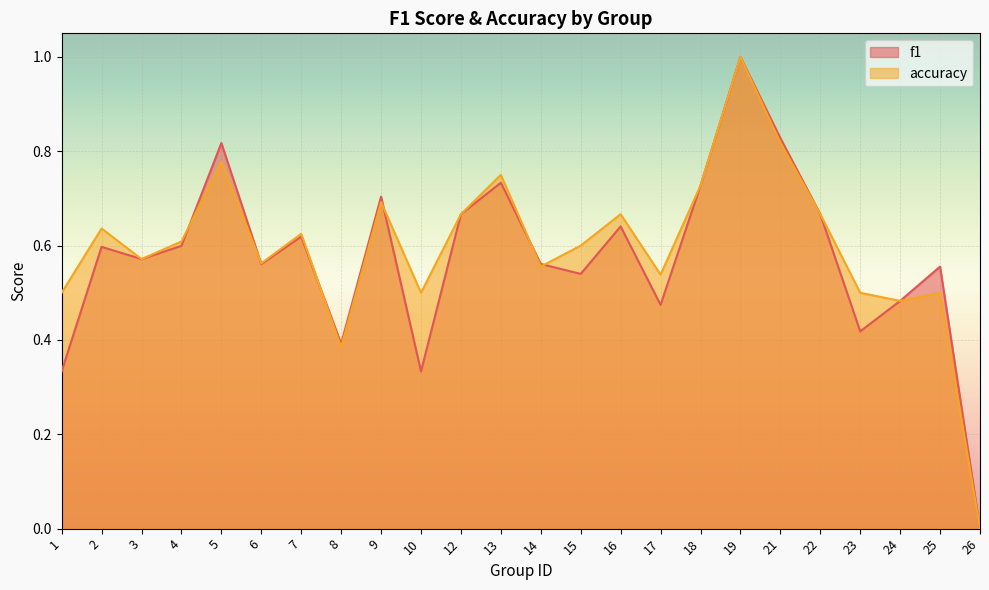

How many intersections are there between accuracy and f1?

6